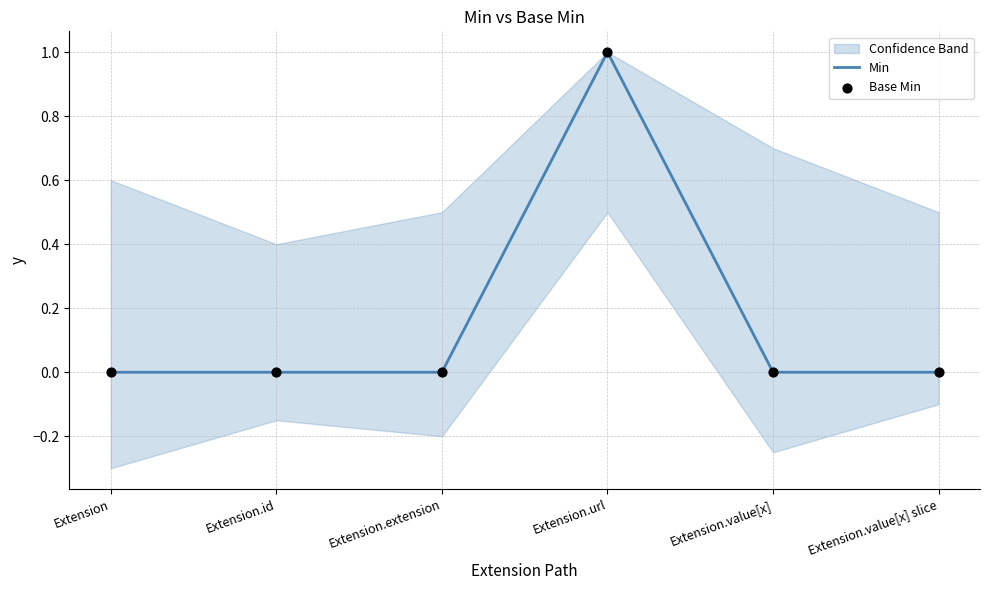

Which series reaches the maximum Y coordinate?

Min